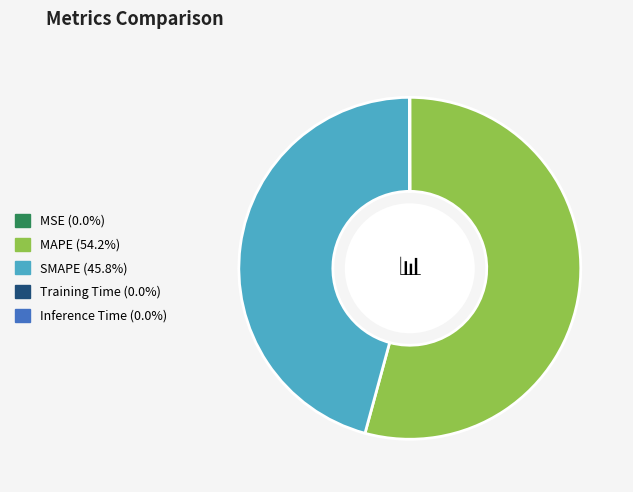

Is MAPE (54.2%) the majority of the pie?

Yes